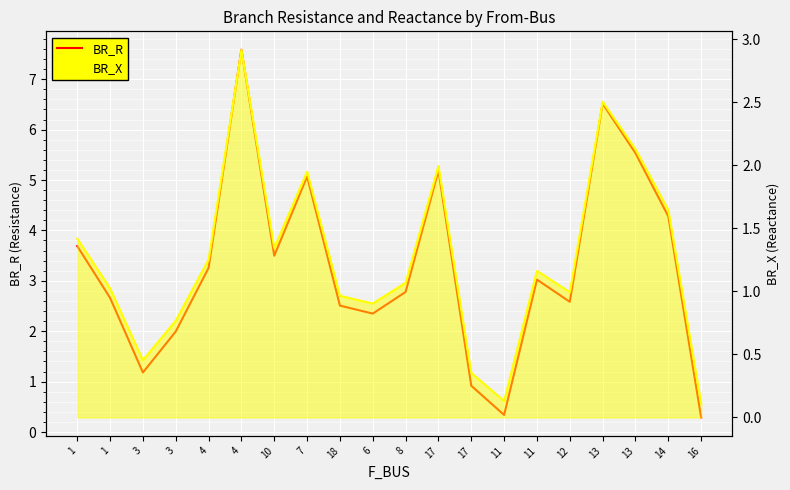

True or false: BR_R has a value of 3.0 at 3.

False